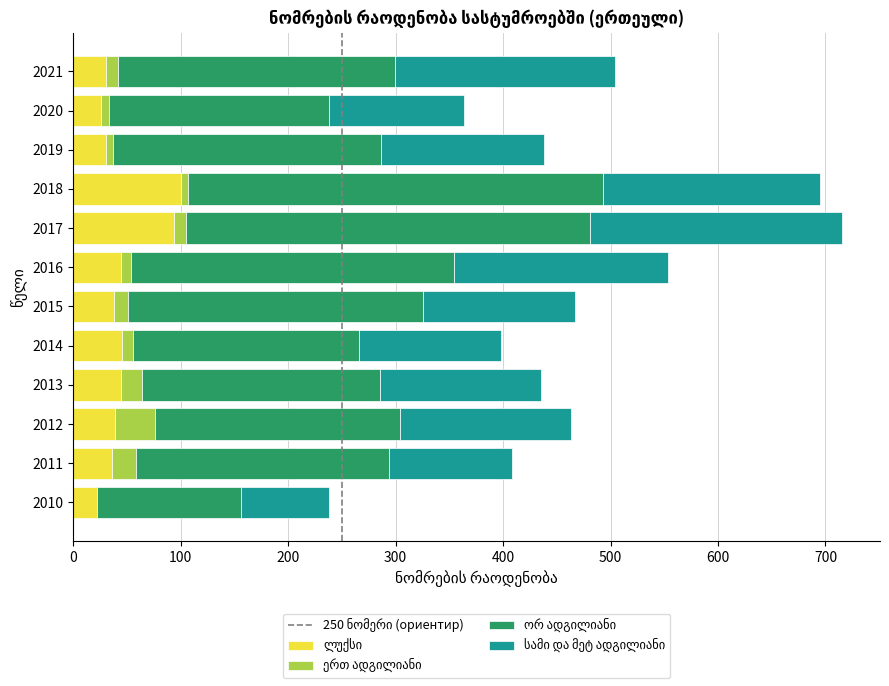

What is the total value across all series at 2020?

364